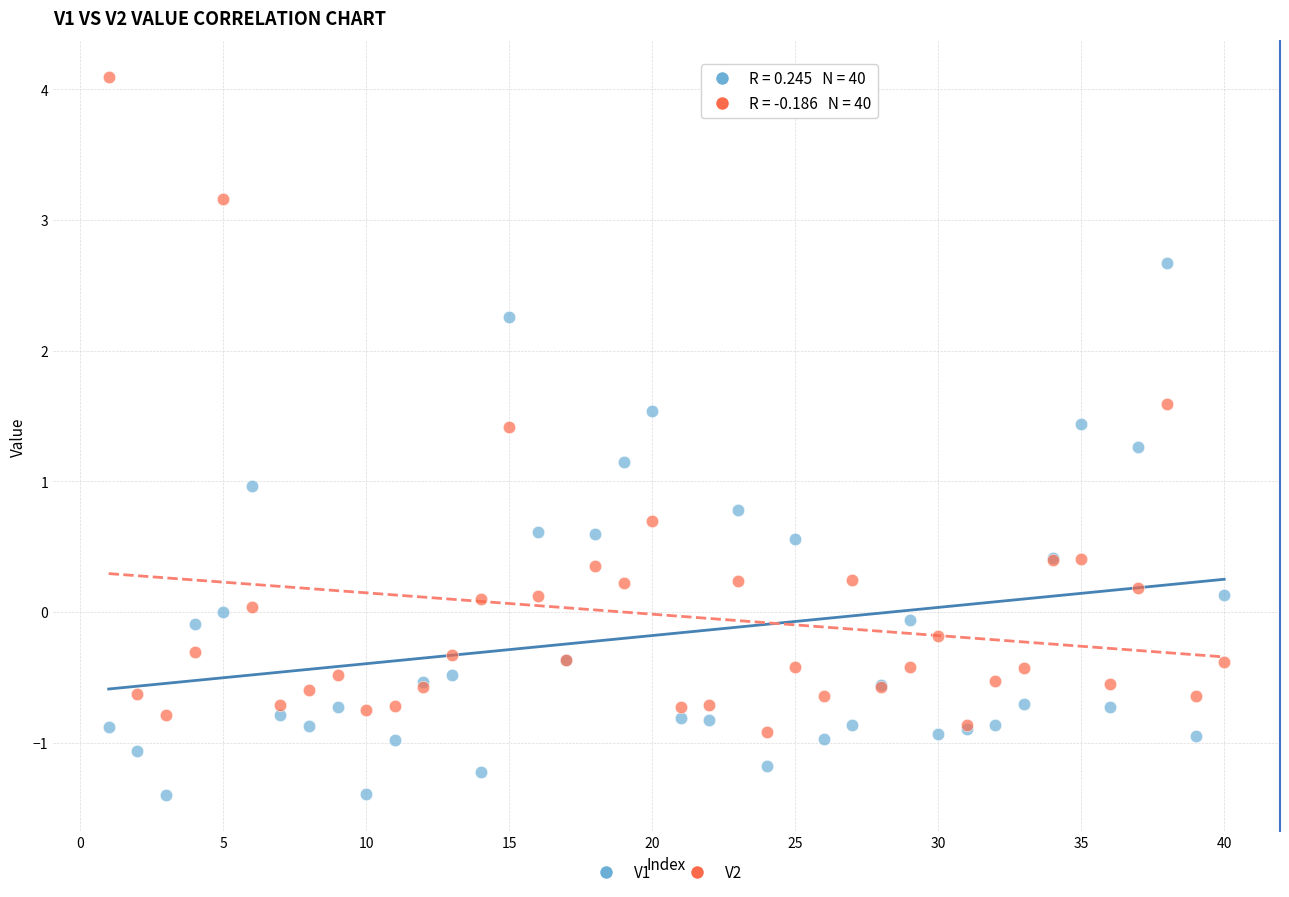

Which series reaches the minimum Y coordinate?

V1